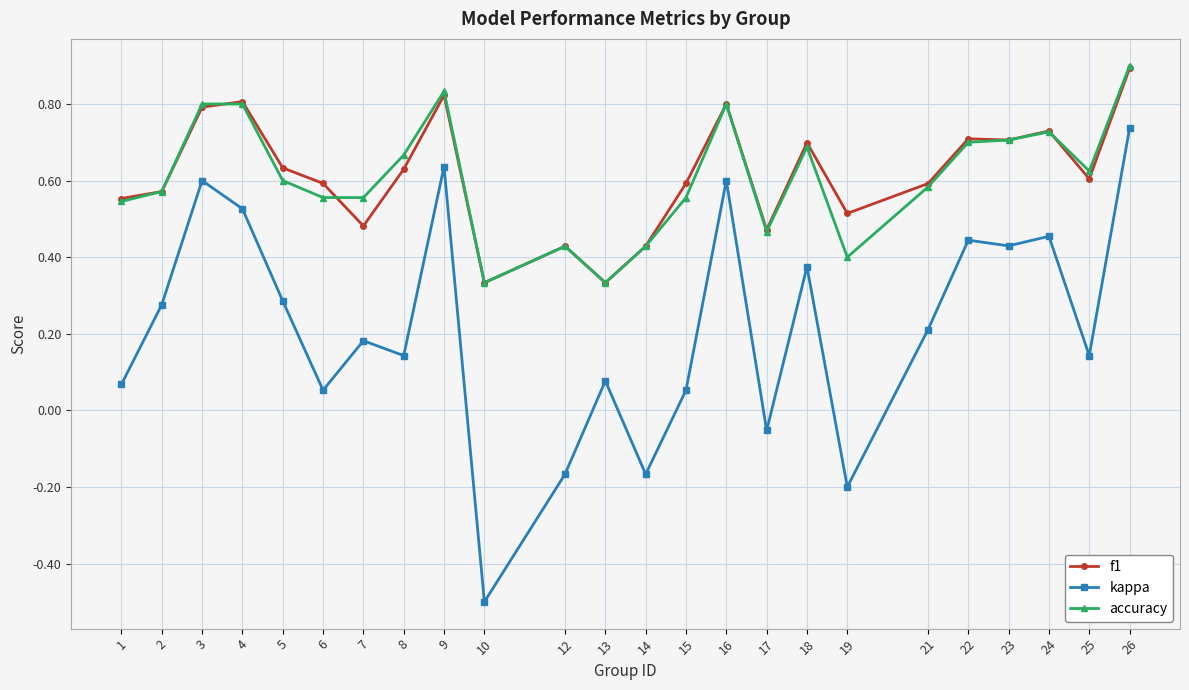

At which category is the sum across all series the highest?

26